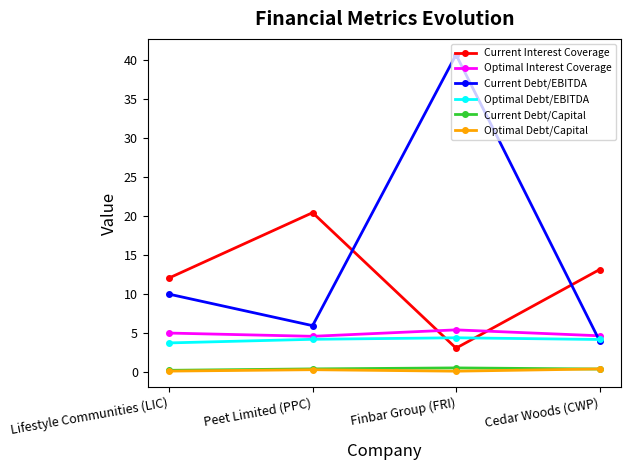

At which category is the sum across all series the highest?

Finbar Group (FRI)